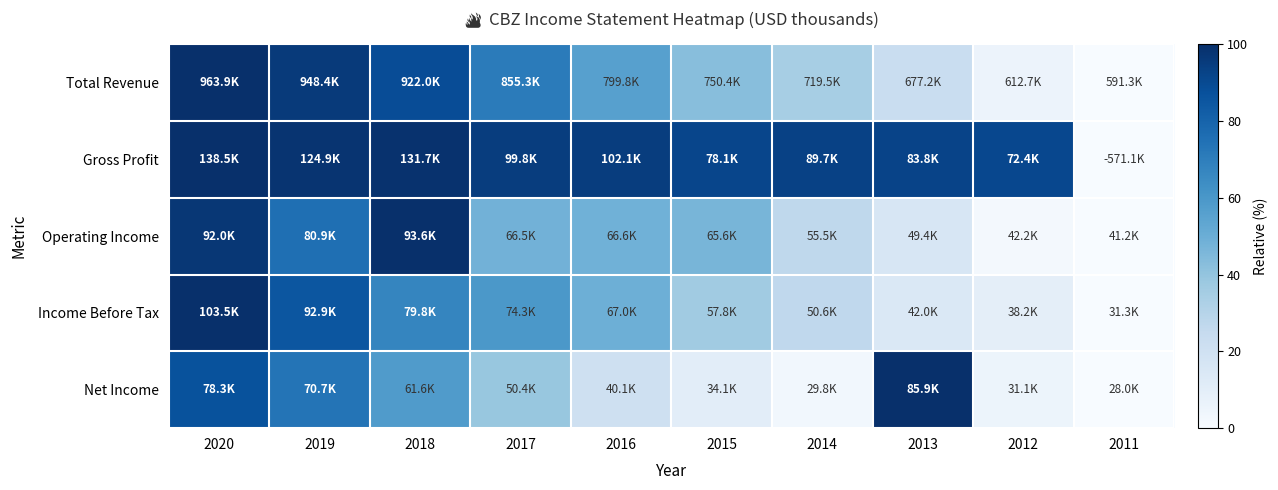

Which series has the largest total across all categories?

Gross Profit